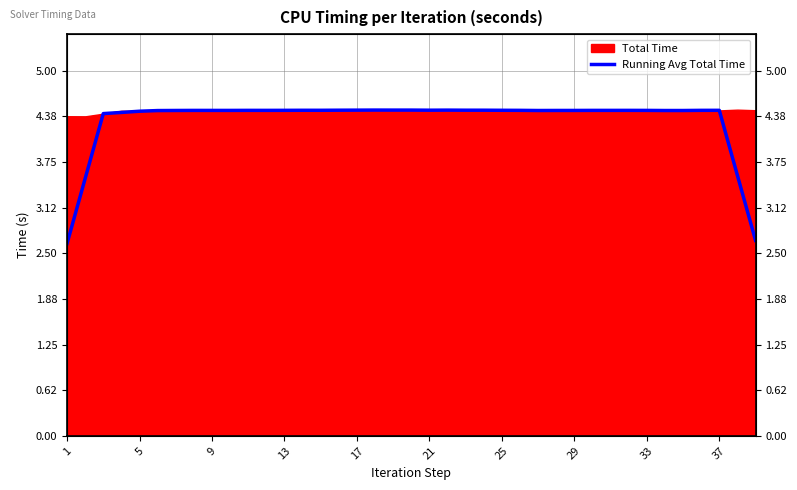

What is the sum of all values?

168.3